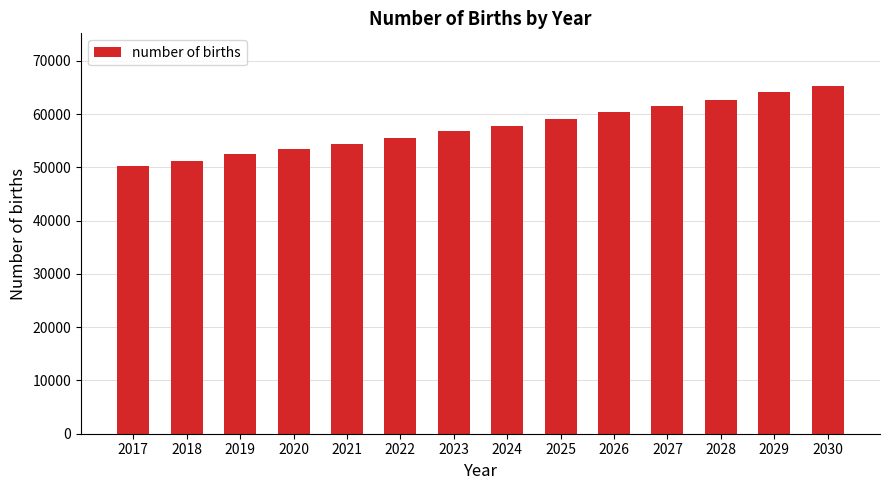

List the labels in order of value, smallest first.

2017, 2018, 2019, 2020, 2021, 2022, 2023, 2024, 2025, 2026, 2027, 2028, 2029, 2030